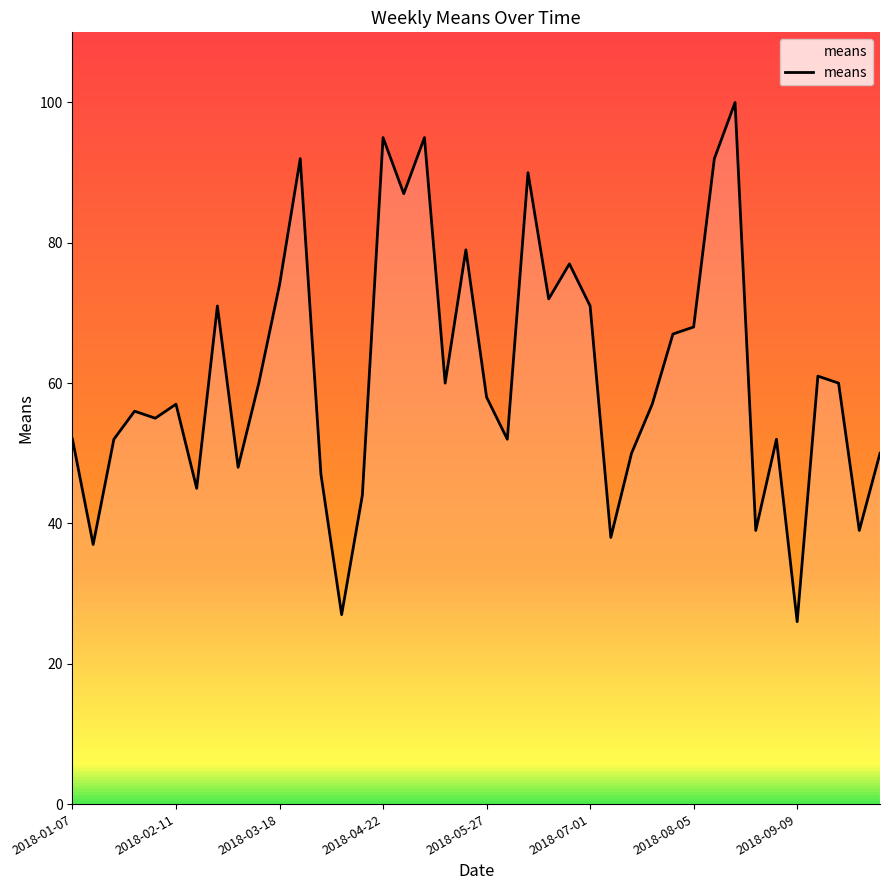

What is the difference between the maximum and minimum values?

74